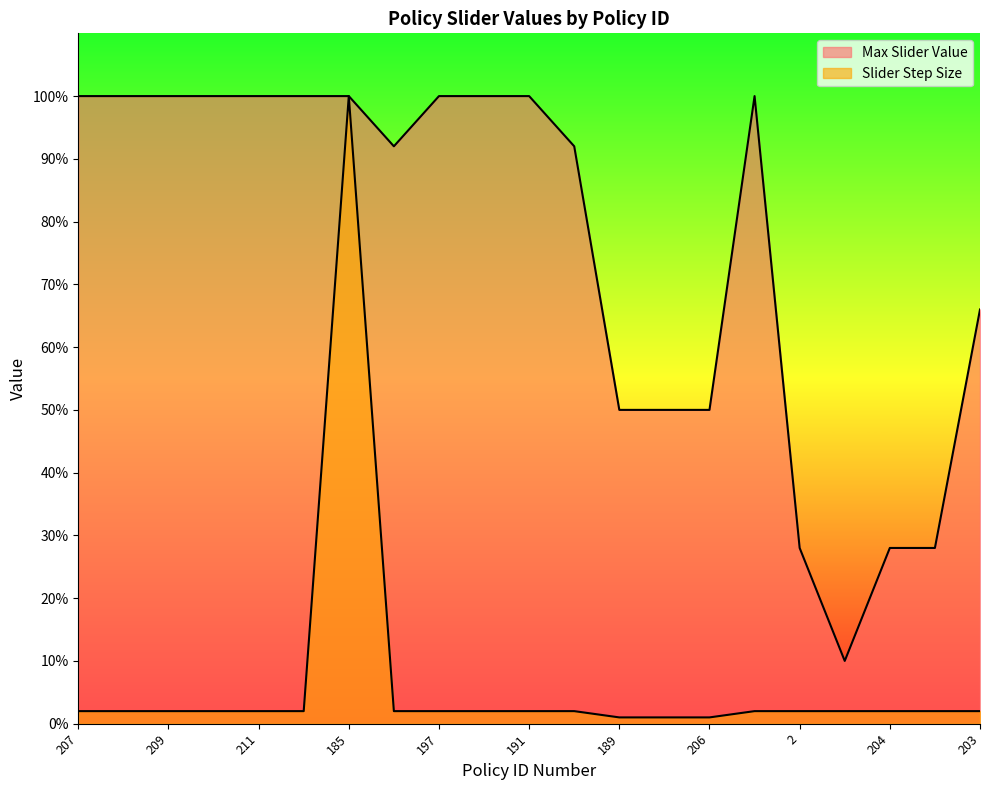

The Slider Step Size series shows 0.0 at 202. True or false?

False